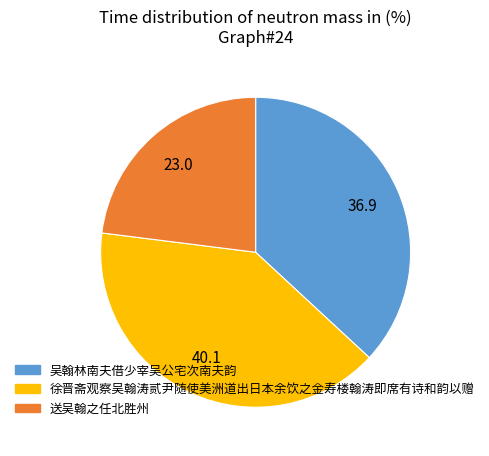

How many segments does this pie chart have?

3